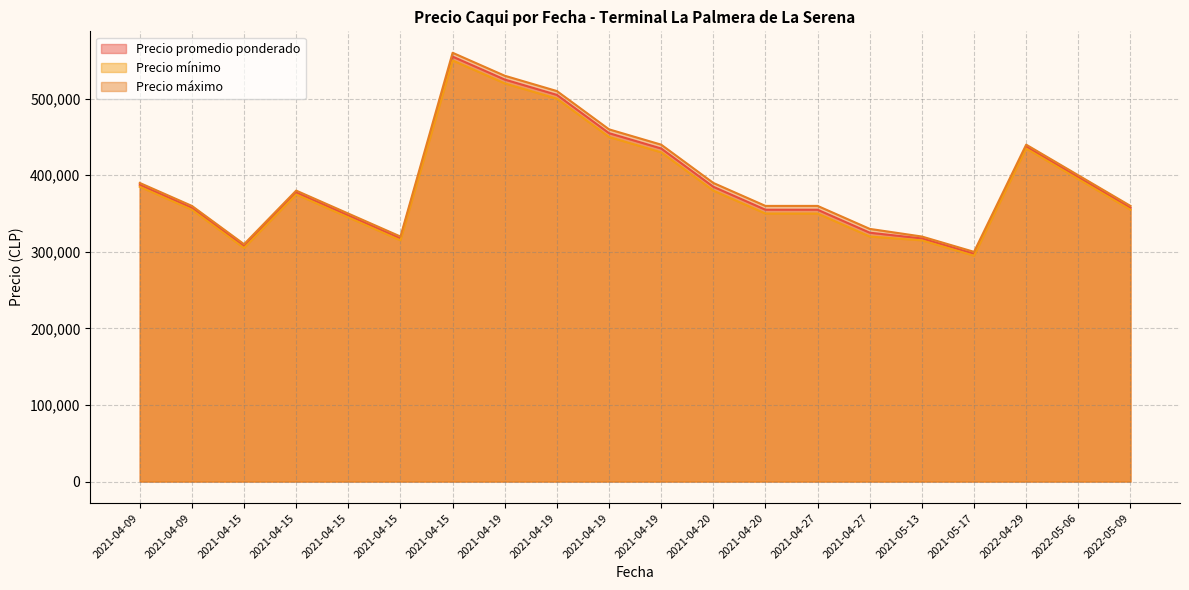

Where is the first local minimum for Precio promedio ponderado?

2021-04-15